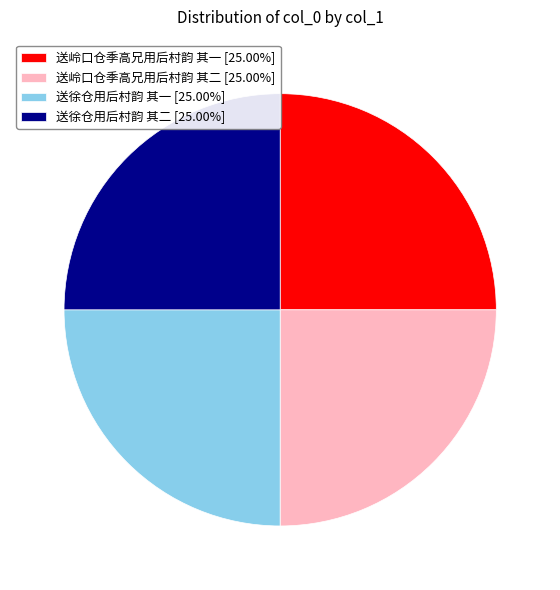

Approximately how many times larger is the value at 送徐仓用后村韵 其一 compared to 送岭口仓季高兄用后村韵 其二?

1.0